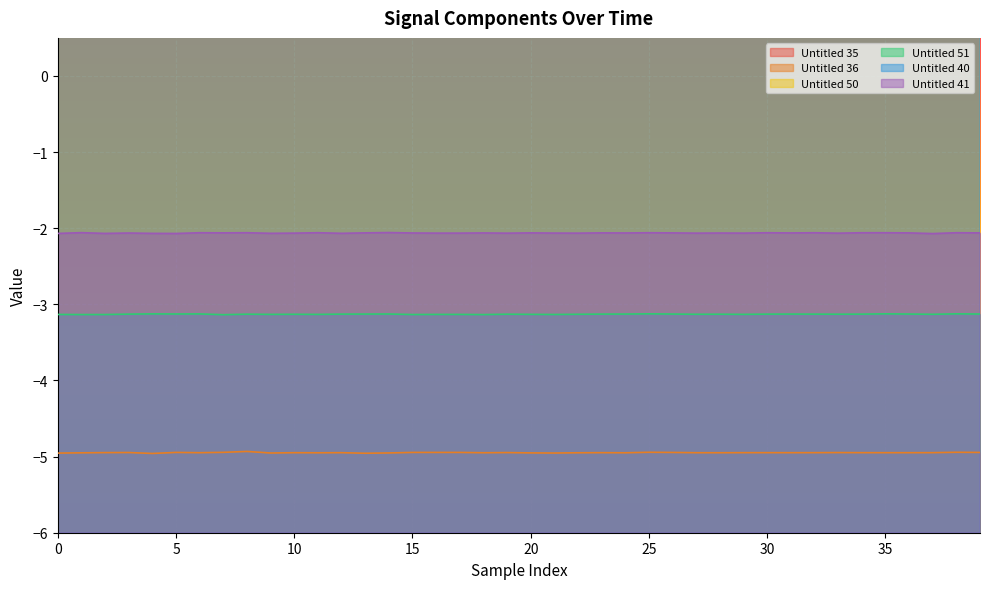

How many interior local valleys does the Untitled 41 series have?

13